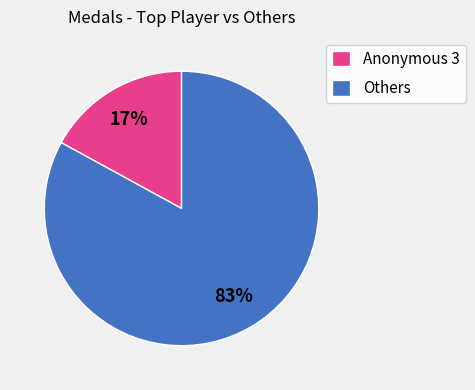

How many slices are in this pie chart?

2